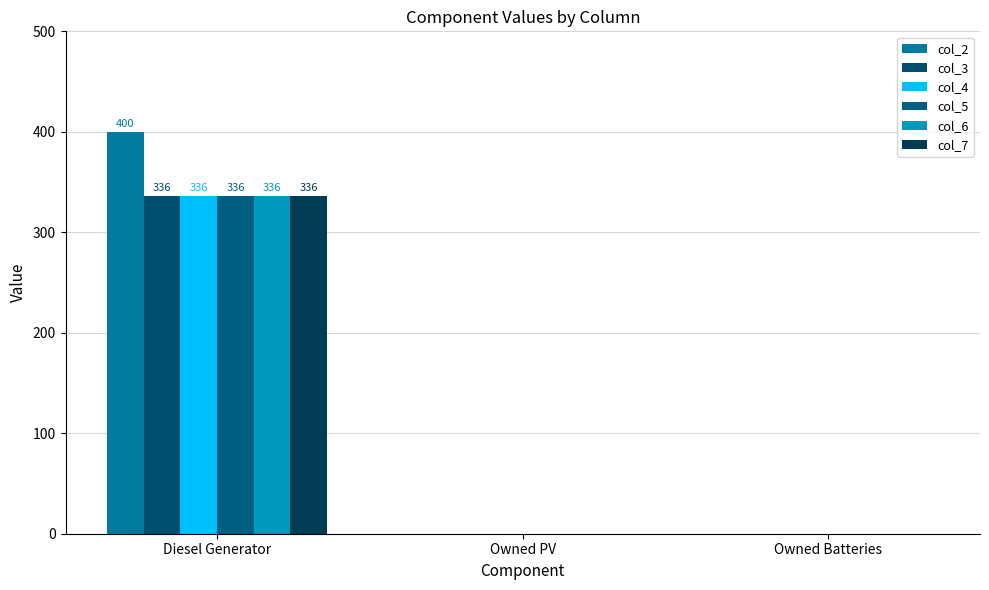

What are all the series names shown in the legend?

col_2, col_3, col_4, col_5, col_6, col_7